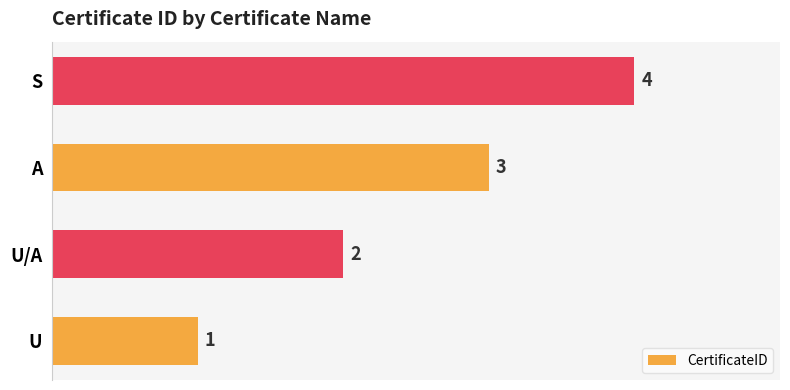

Count the values in the range 2 to 4.

3